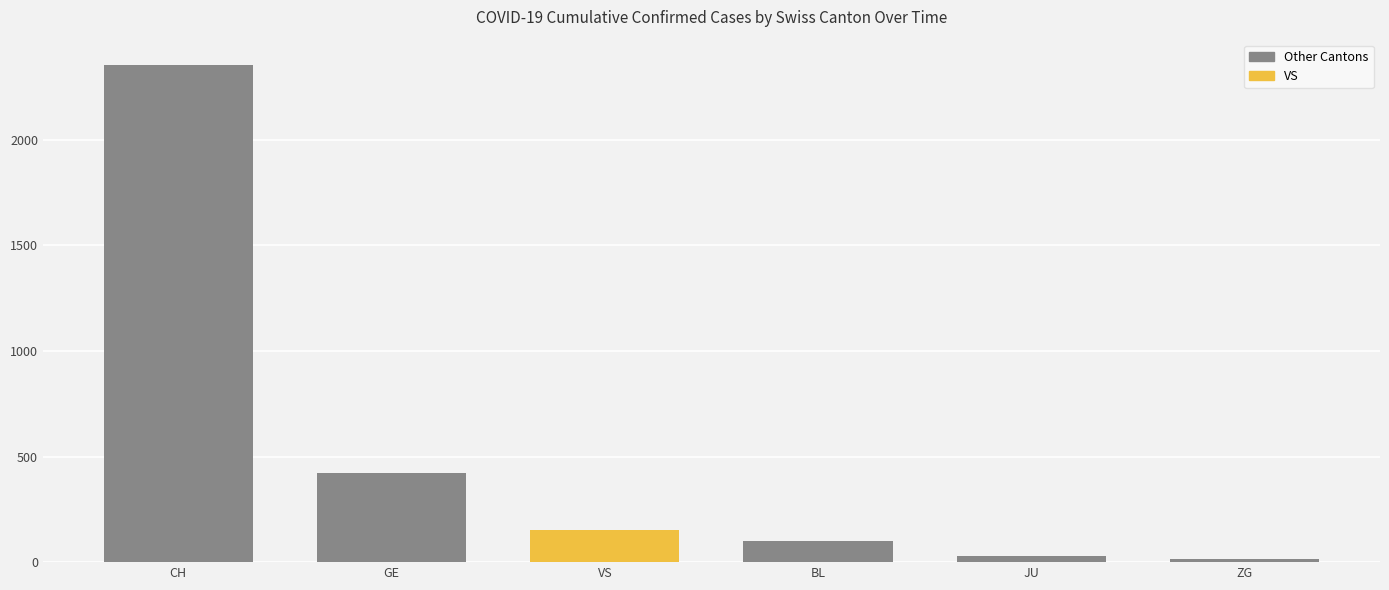

Reading left to right, list all the values displayed in this chart.

CH=2356	GE=424	VS=153	BL=99	JU=29	ZG=15